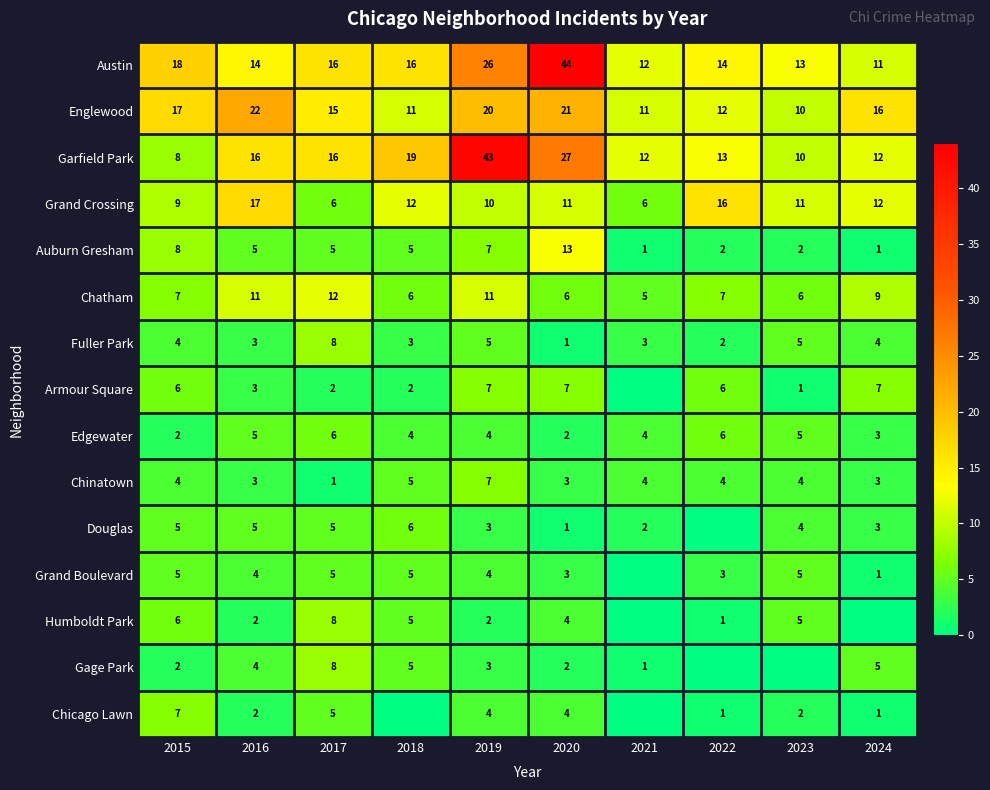

At which label does Auburn Gresham first exceed 5?

2015